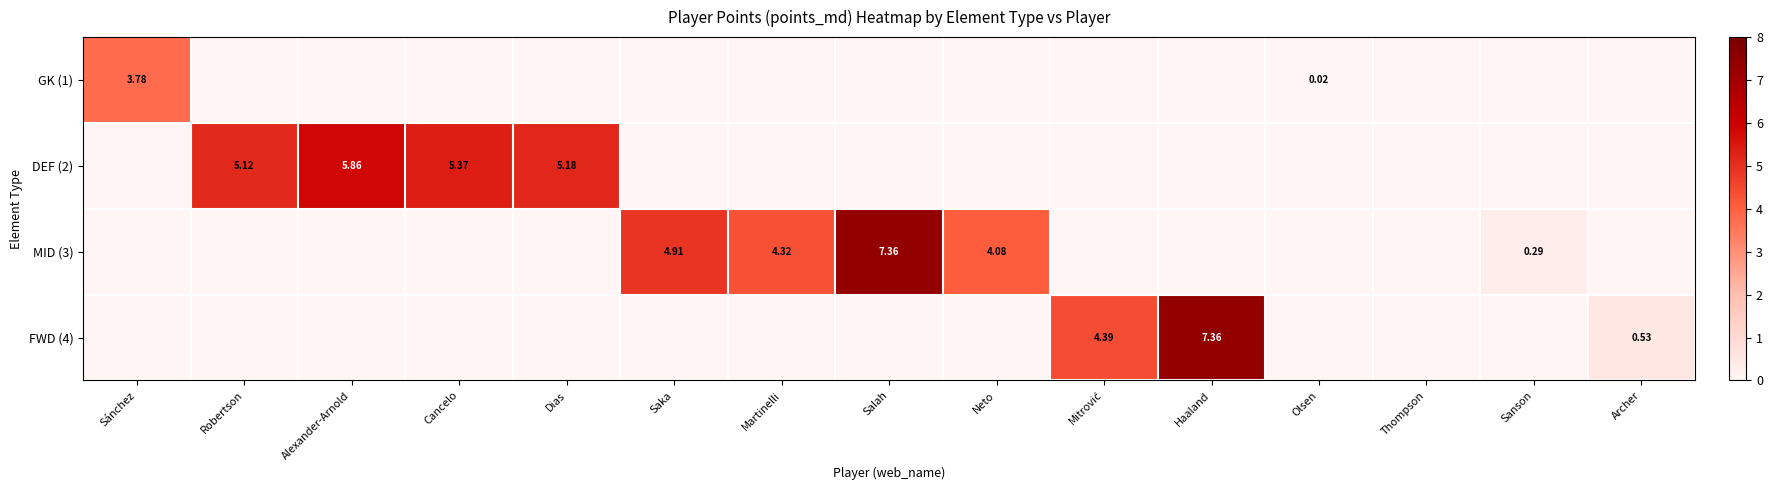

List the labels in order of MID (3) value, smallest first.

Sánchez, Robertson, Alexander-Arnold, Cancelo, Dias, Mitrović, Haaland, Olsen, Thompson, Archer, Sanson, Neto, Martinelli, Saka, Salah